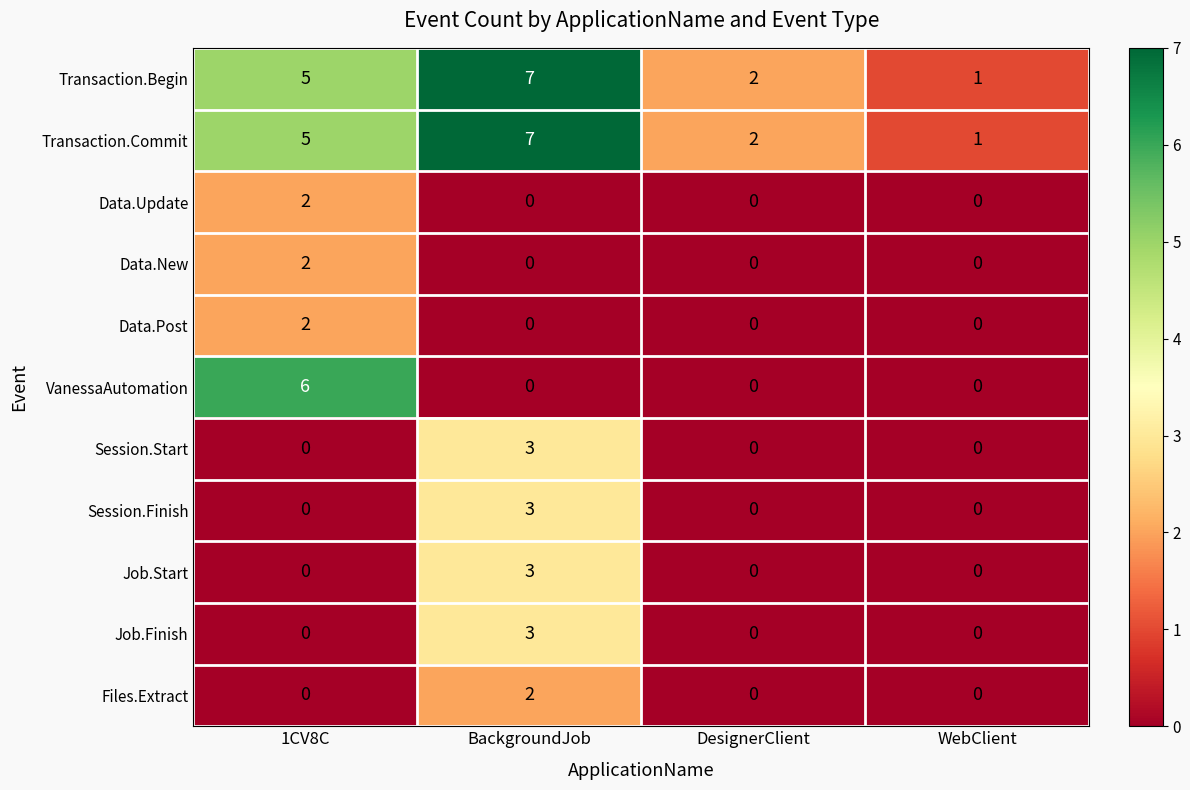

At how many categories does at least one series exceed 3?

2